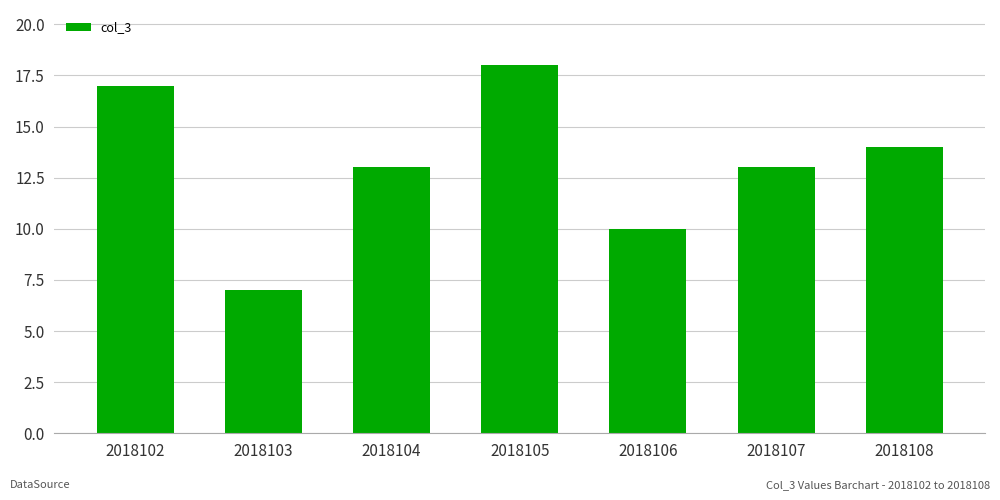

Reading left to right, what are all the values shown in this chart?

2018102=17	2018103=7	2018104=13	2018105=18	2018106=10	2018107=13	2018108=14